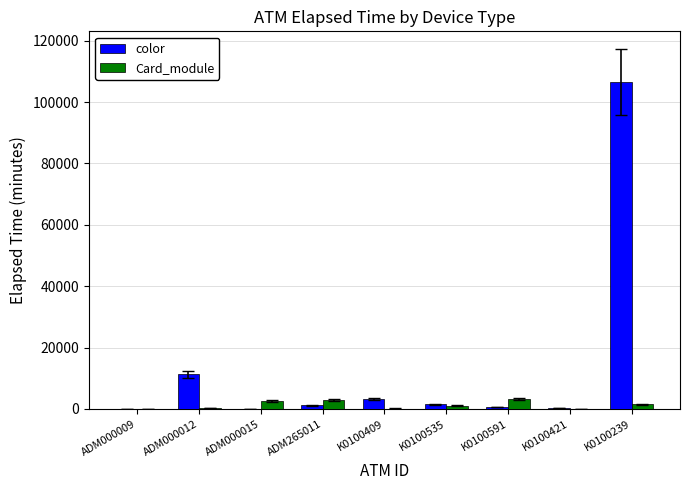

The color series shows 541 at K0100591. True or false?

True